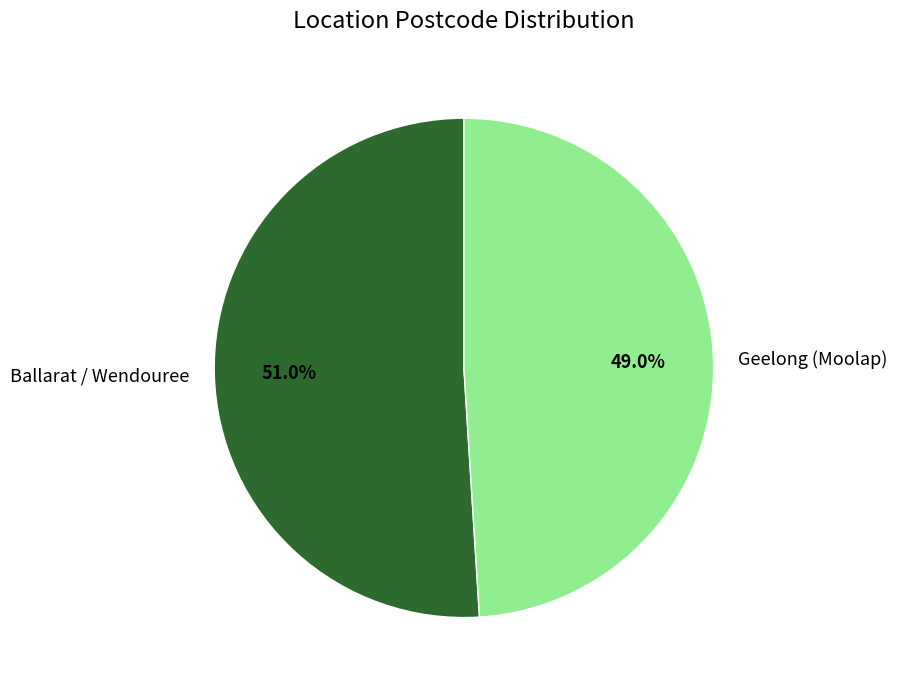

To the nearest percent, what is the difference between the Ballarat / Wendouree and Geelong (Moolap) slice percentages?

2%